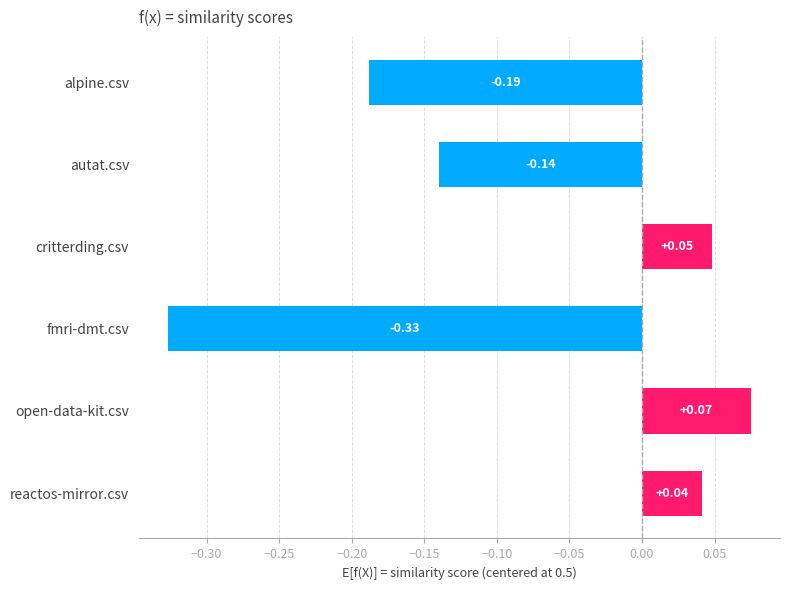

What is the difference between the maximum and minimum values?

0.4